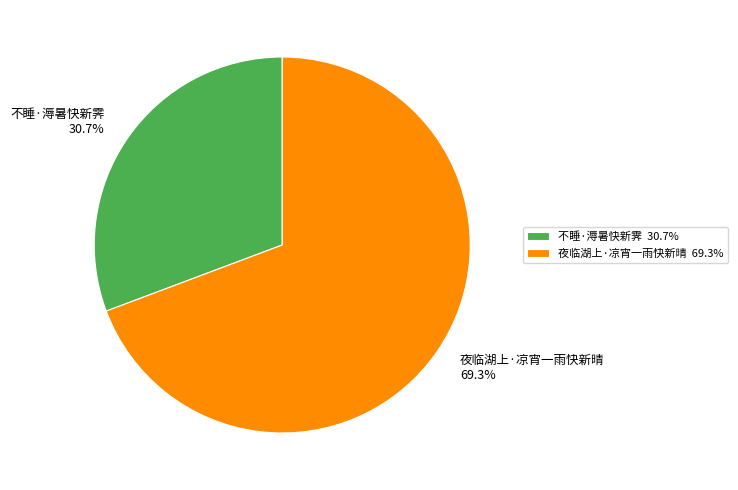

The 不睡·溽暑快新霁 slice represents 44% of the pie. True or false?

False